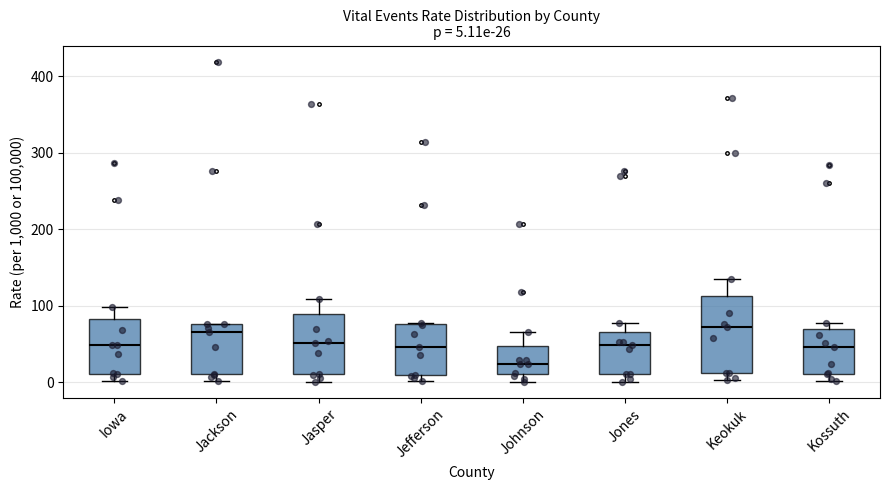

Comparing the boxes themselves (not the whiskers), which one is the tallest?

Keokuk